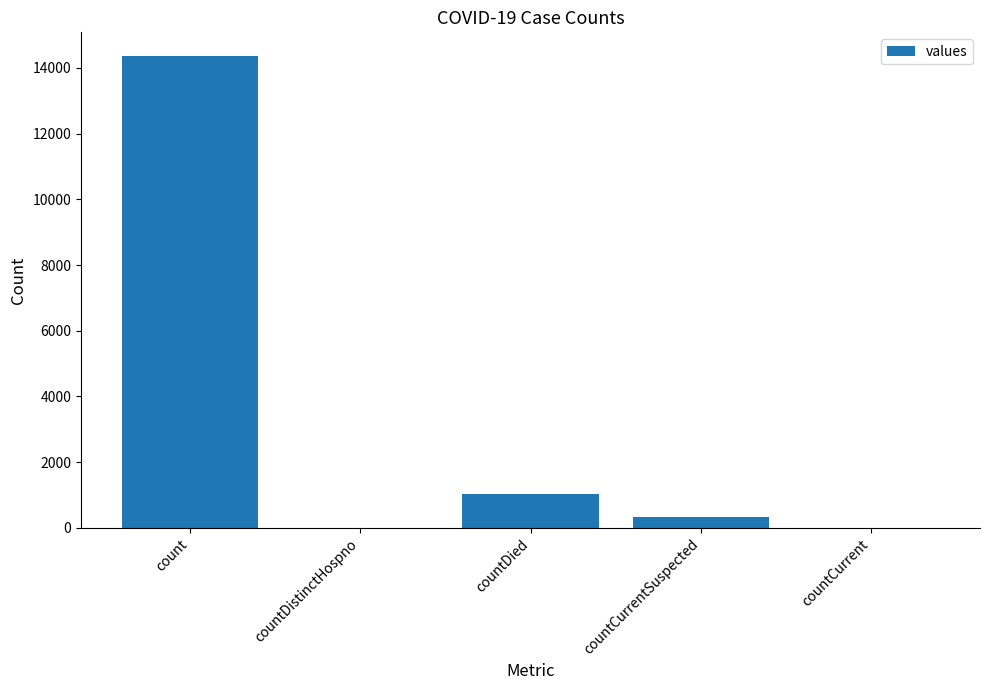

What is the sum of all values?

15705